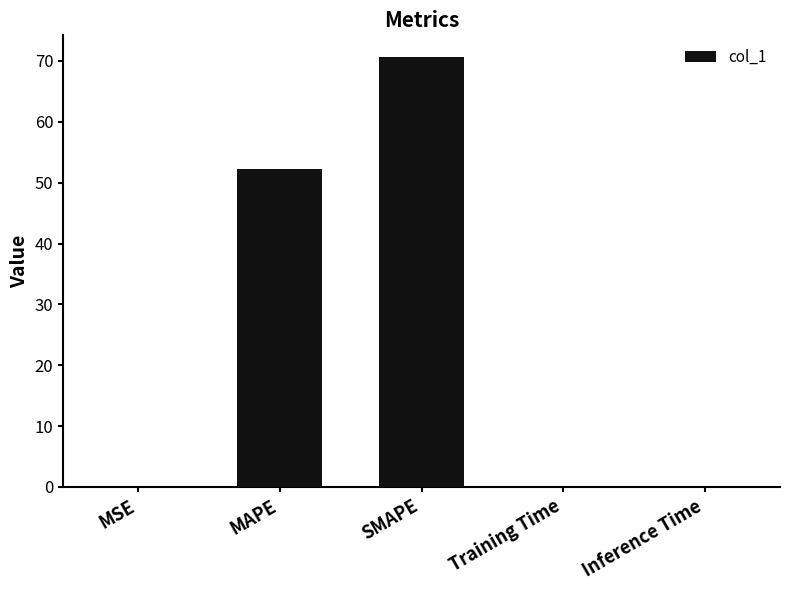

Between SMAPE and MSE, which is larger?

SMAPE